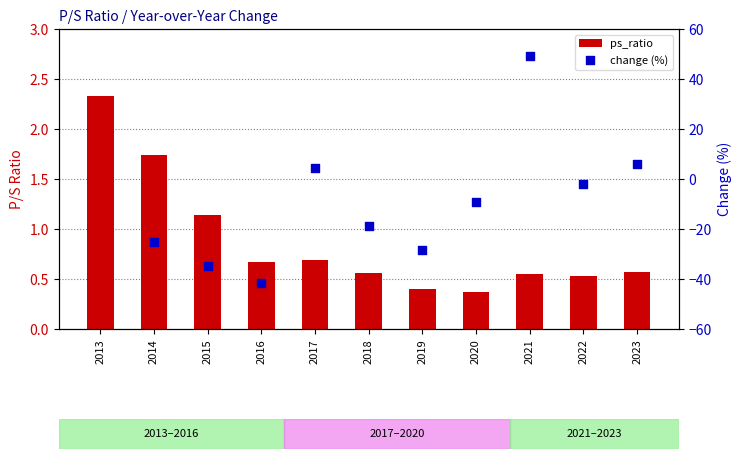

Which has a higher value, 2019 or 2021?

2021